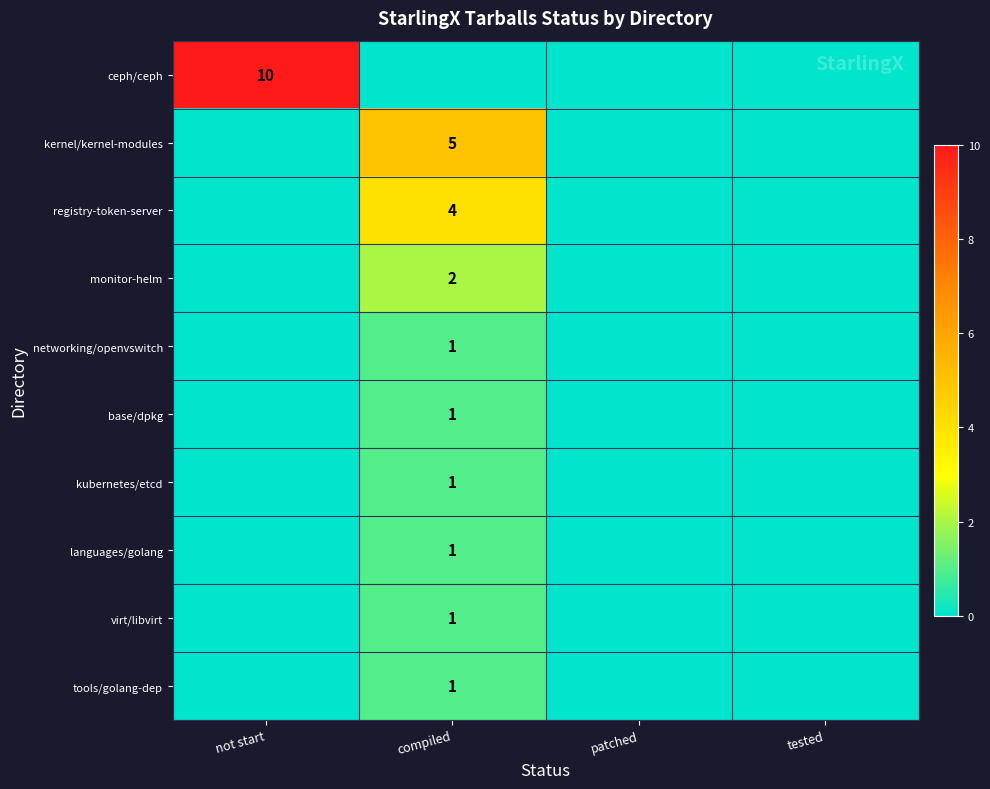

Which series has the largest total across all categories?

ceph/ceph